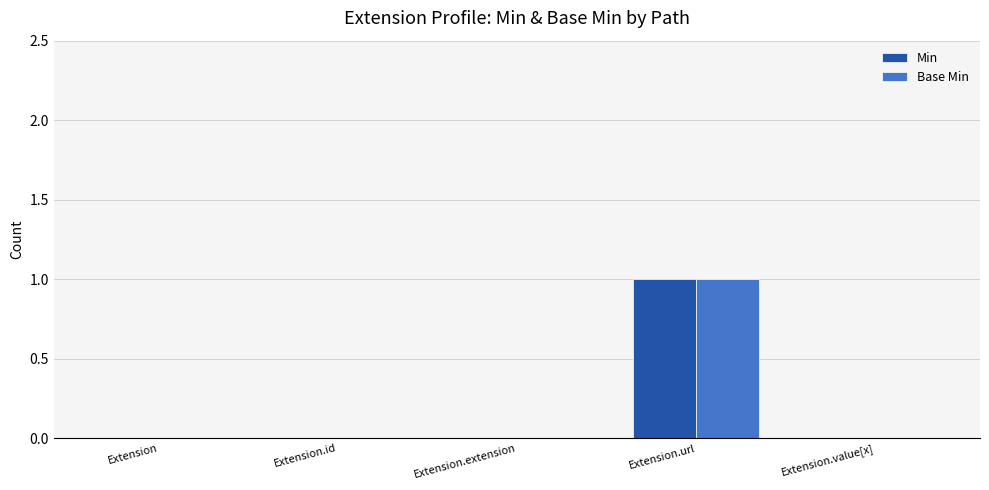

The value of Base Min at Extension is 1. True or false?

False